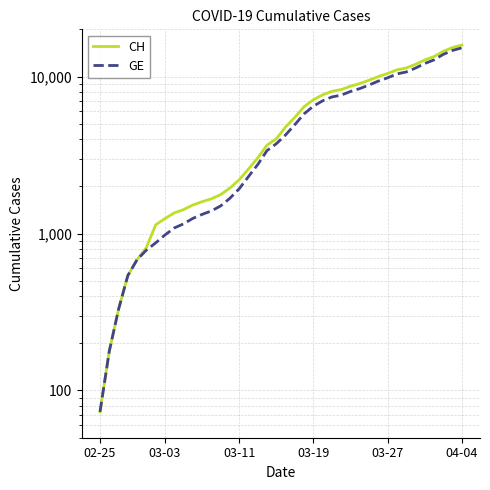

What value does the GE series have at 21?

4944